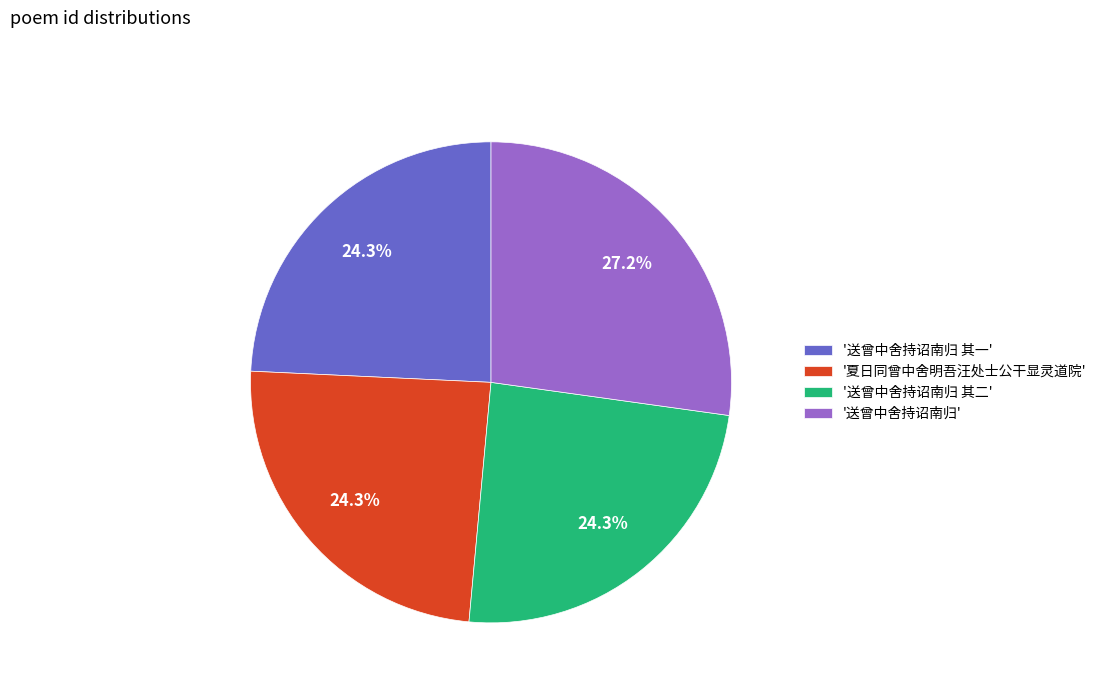

What is the largest slice in the pie chart?

'送曾中舍持诏南归'